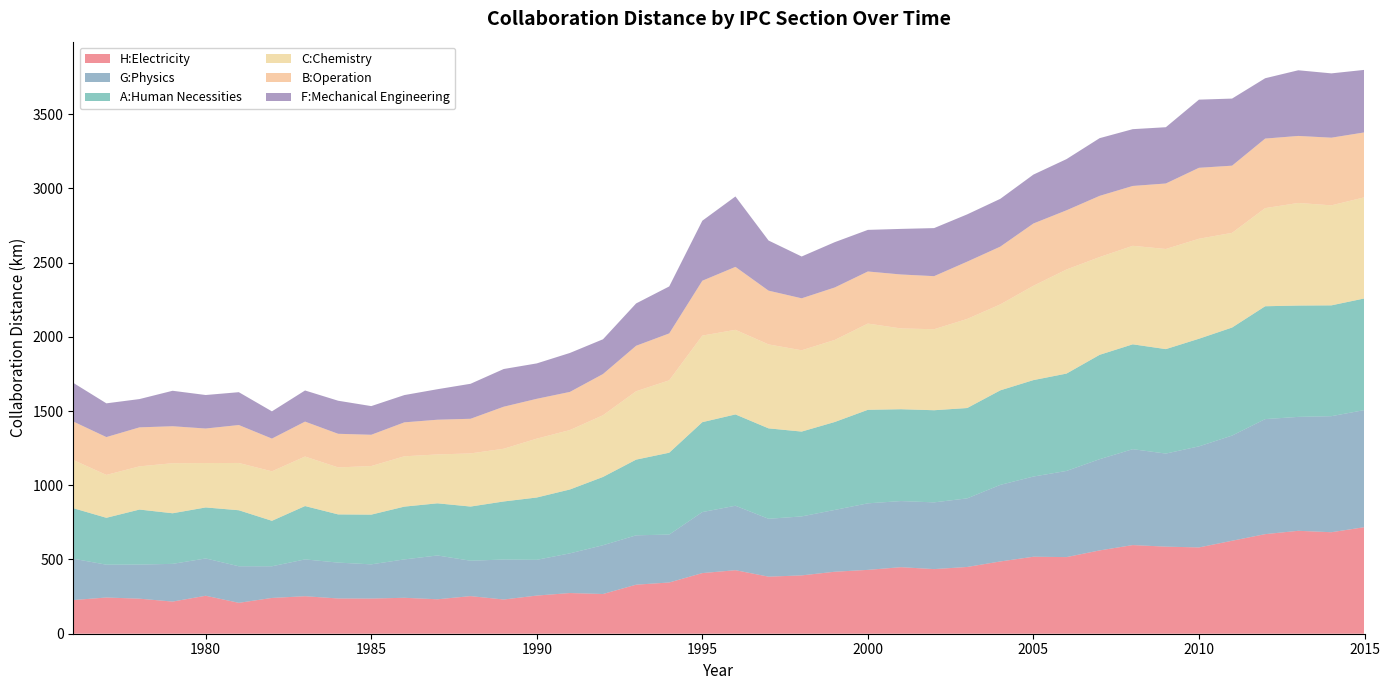

Reading left to right, list all the values displayed in this chart.

H:Electricity: 226.8	243.9	236.0	216.5	255.8	208.1	241.1	252.6	237.4	236.9	242.1	232.0	253.3	230.4	257.0	274.1	267.5	330.3	345.1	408.4	427.9	384.4	392.9	417.6	430.1	448.2	435.3	449.7	486.8	518.6	516.1	561.2	597.1	586.5	581.2	626.2	670.7	693.3	683.6	717.8
G:Physics: 278.5	221.0	229.8	254.0	251.2	246.3	213.2	248.0	241.6	230.4	258.5	295.0	238.4	269.3	240.8	267.2	328.6	332.4	322.9	410.9	434.1	389.8	397.2	416.3	448.1	445.3	449.4	462.0	515.7	540.0	580.3	614.5	645.8	626.9	680.7	708.4	774.9	767.2	781.7	788.7
A:Human Necessities: 340.2	315.8	370.5	340.8	343.6	377.2	306.3	359.3	324.6	334.8	355.5	351.3	364.8	391.0	419.7	430.2	459.9	509.9	551.2	605.6	615.0	609.1	571.4	592.3	629.9	618.6	620.6	608.5	636.7	649.6	655.7	702.9	706.3	703.5	724.9	727.7	760.0	749.9	746.3	751.9
C:Chemistry: 324.6	288.9	291.0	337.2	299.2	318.5	333.3	333.7	316.6	327.4	339.0	329.3	358.0	355.2	396.6	400.4	415.6	460.5	487.7	583.1	569.9	565.5	547.6	552.8	580.9	544.1	545.7	600.1	579.0	635.3	701.2	658.5	663.6	674.5	673.5	637.9	661.1	691.1	673.8	681.2
B:Operation: 259.1	254.8	262.6	249.0	232.4	255.5	220.6	235.2	226.4	210.6	228.6	233.8	233.2	283.0	268.2	256.8	277.6	306.4	315.9	369.5	423.9	362.1	350.0	353.3	350.8	363.4	357.4	385.8	389.0	419.5	398.6	412.2	403.1	441.1	477.9	452.4	468.3	451.3	455.7	437.1
F:Mechanical Engineering: 260.5	227.3	190.6	238.9	225.7	221.2	183.5	209.6	222.7	193.1	183.7	205.5	235.8	254.0	238.5	262.4	234.1	285.2	316.5	404.2	474.3	337.6	281.7	305.2	280.2	307.0	323.7	318.4	321.9	329.4	344.8	388.6	382.5	379.1	459.1	451.9	406.4	442.3	433.2	421.1